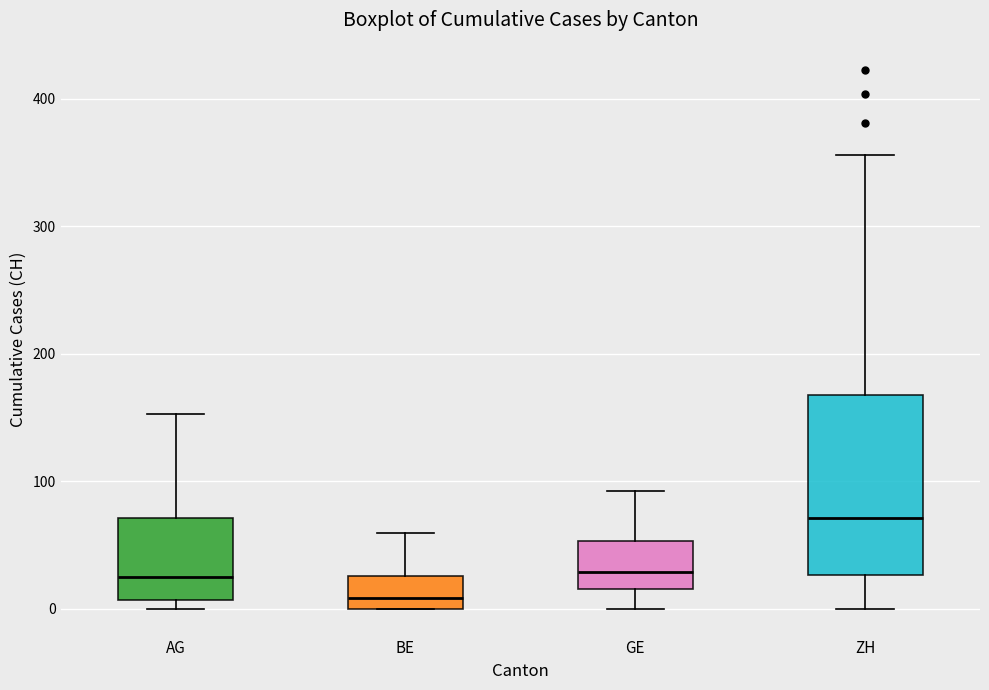

Reading left to right, transcribe this box plot: for each box, give where its median line is, the range the box spans, and where its two whiskers end, as read against the y-axis. The values are not printed on the chart, so give them approximately, as read against the axis.

AG: median 20, box 10 to 70, whiskers 0 to 150
BE: median 10, box 0 to 30, whiskers 0 to 60
GE: median 30, box 20 to 50, whiskers 0 to 90
ZH: median 70, box 30 to 170, whiskers 0 to 360